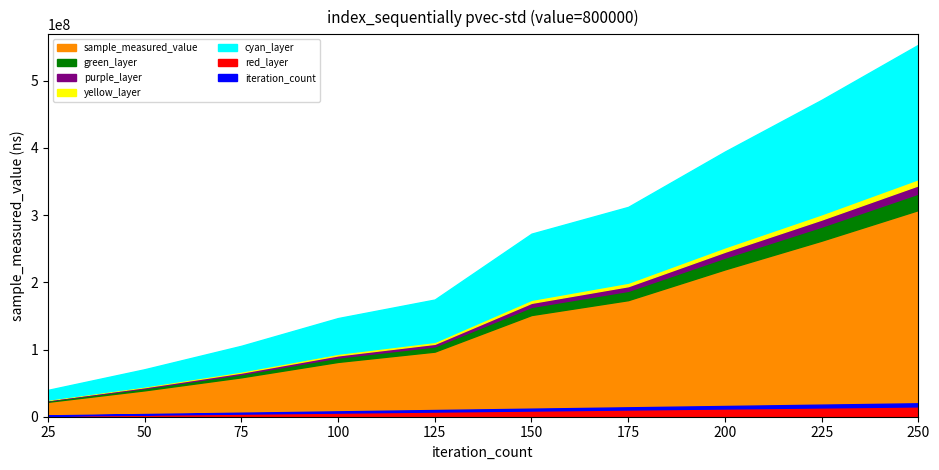

The value of sample_measured_value at 50 is 24382376. True or false?

False